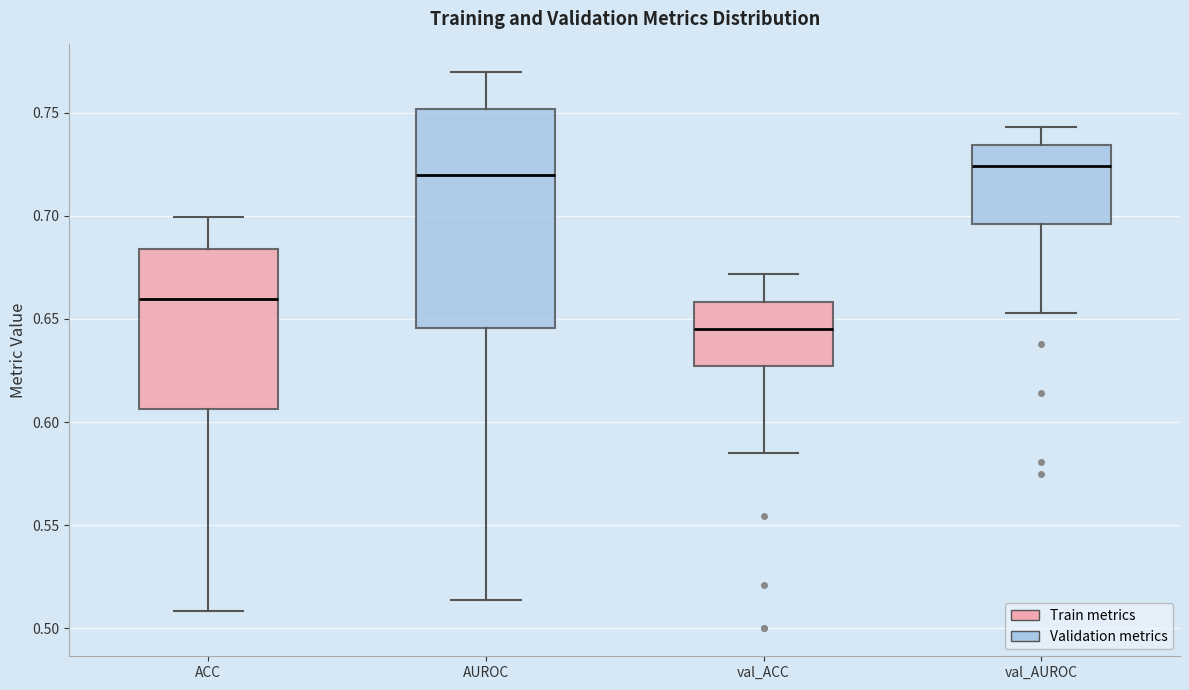

Reading left to right, read every box against the y-axis: the position of its median line, the range the box covers, and the ends of its whiskers. The values are not printed on the chart, so give them approximately, as read against the axis.

ACC: median 0.660, box 0.605 to 0.685, whiskers 0.510 to 0.700
AUROC: median 0.720, box 0.645 to 0.750, whiskers 0.515 to 0.770
val_ACC: median 0.645, box 0.625 to 0.660, whiskers 0.585 to 0.670
val_AUROC: median 0.725, box 0.695 to 0.735, whiskers 0.655 to 0.745